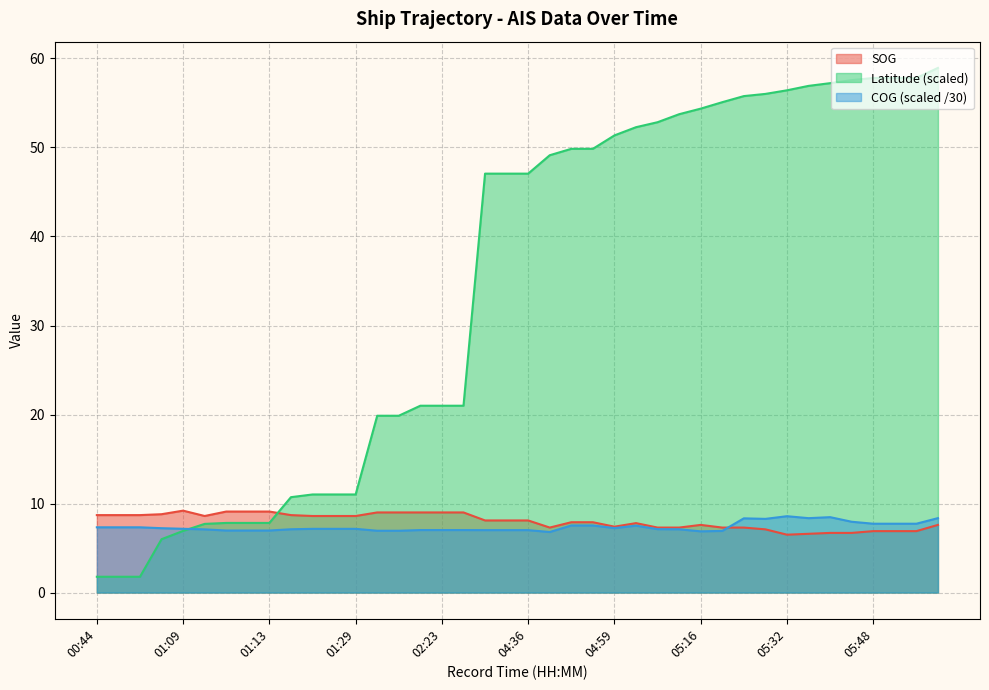

At which category is the sum across all series the highest?

06:00